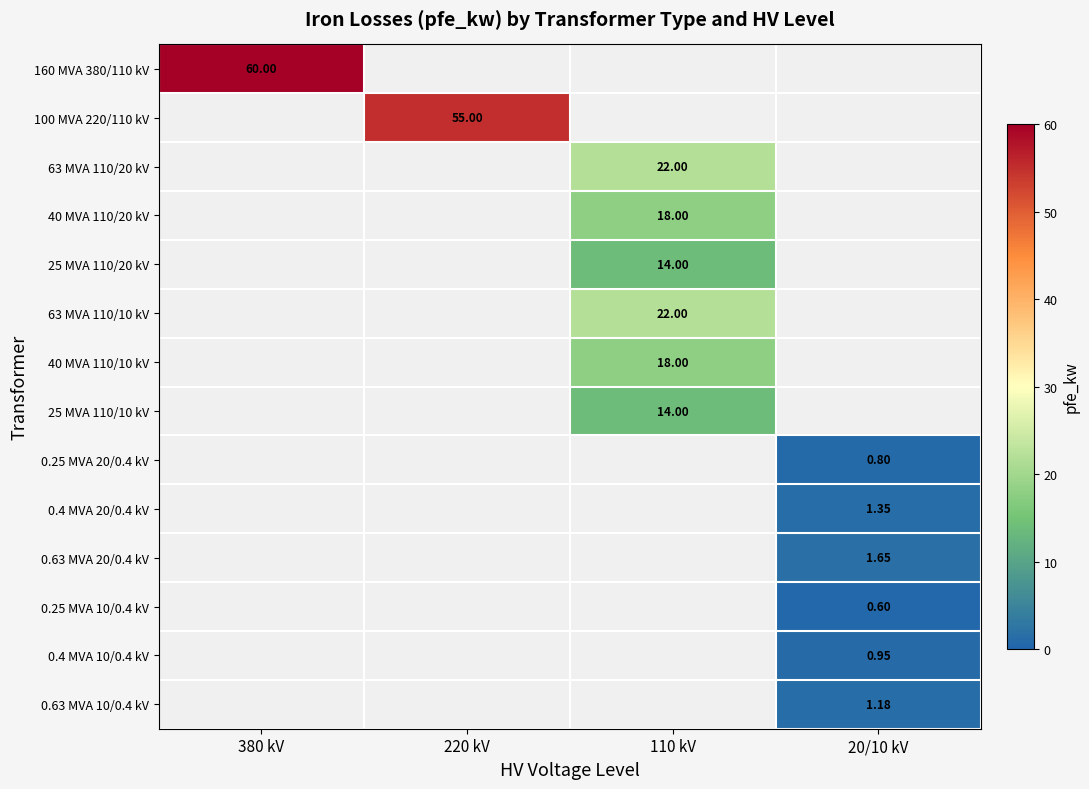

How many categories are shown in the chart?

4